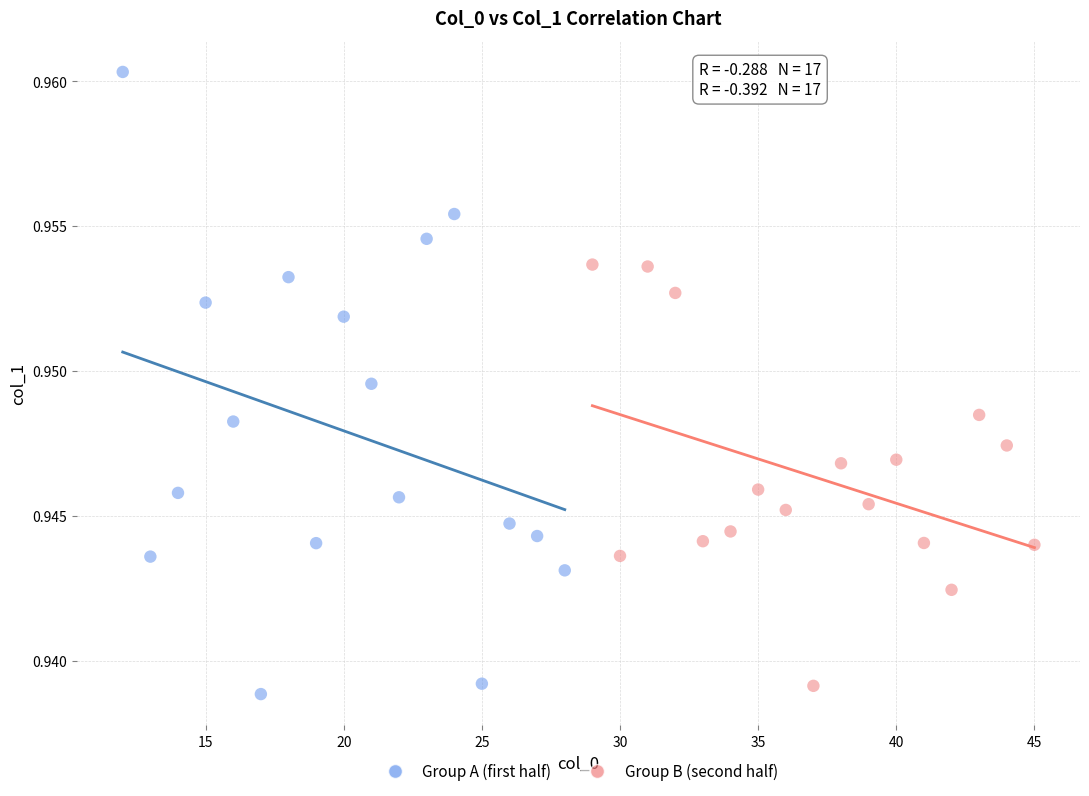

Which series reaches the maximum Y coordinate?

Group A (first half)